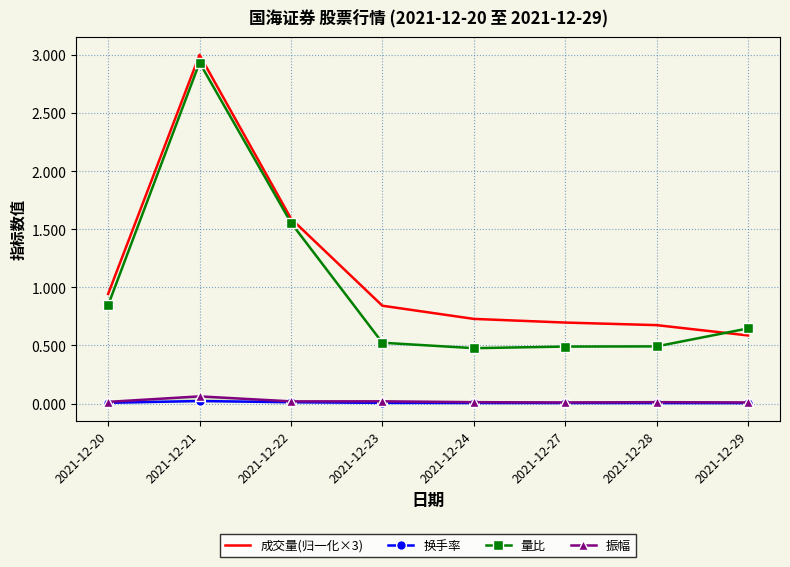

Rank the series at 2021-12-28 from lowest to highest value.

换手率, 振幅, 量比, 成交量(归一化×3)